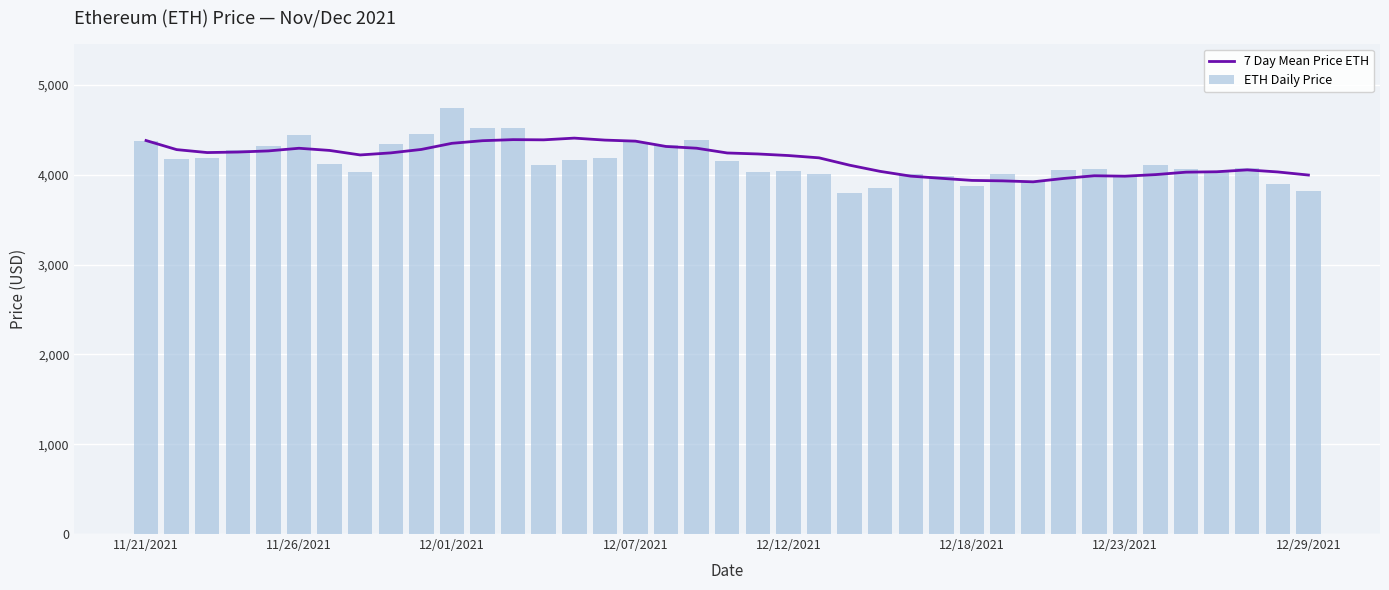

What is the minimum value for 7 Day Mean Price ETH?

3920.4